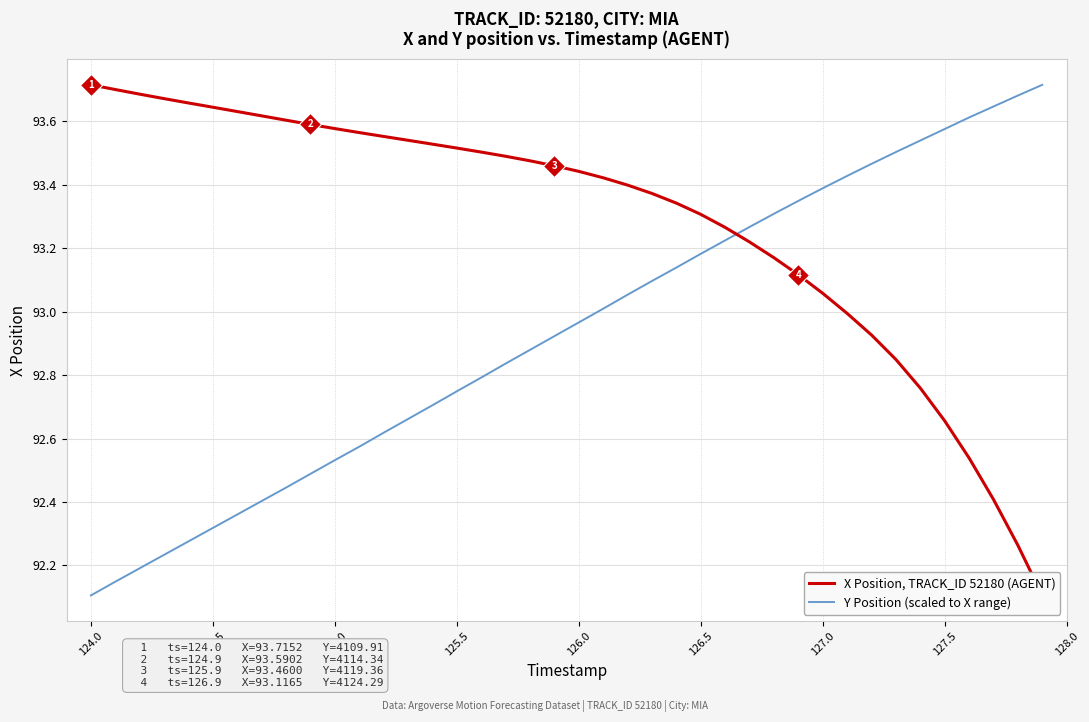

Is it true that Y Position (scaled to X range) equals 64.1 at 124.5?

False